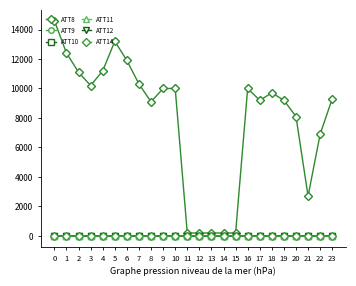

At 3, list the series in order from largest to smallest.

ATT8, ATT14, ATT12, ATT9, ATT10, ATT11